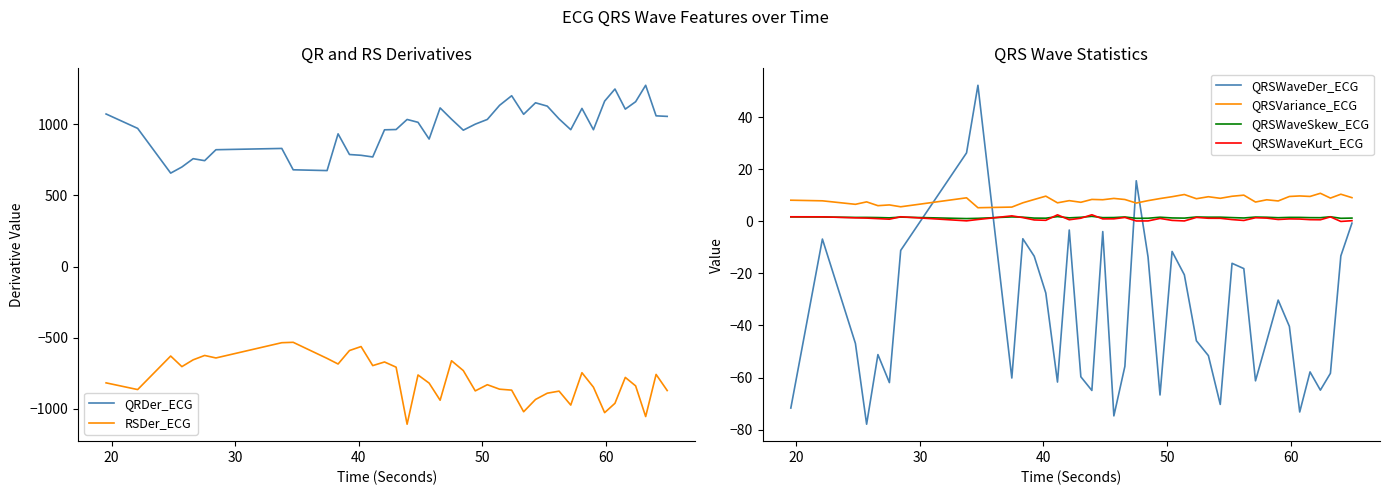

What is the highest value of the QRSVariance_ECG series?

10.7